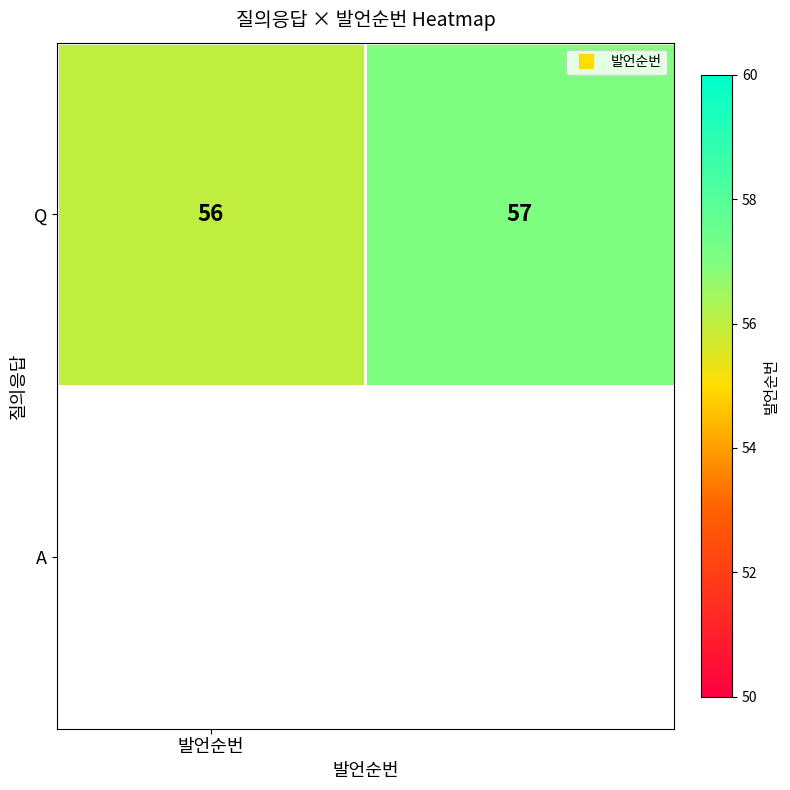

Read the value at 1.

57